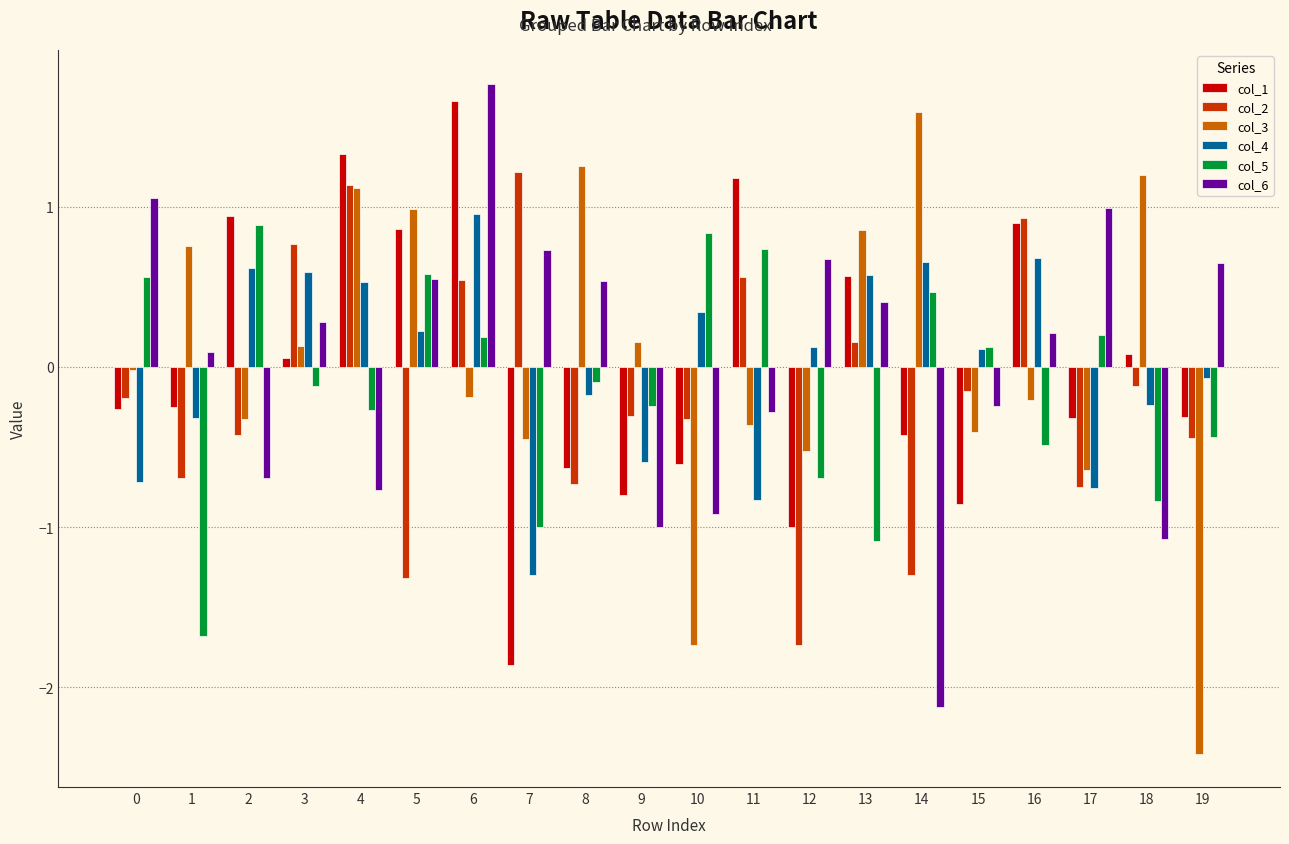

At 18, list the series in order from largest to smallest.

col_3, col_1, col_2, col_4, col_5, col_6